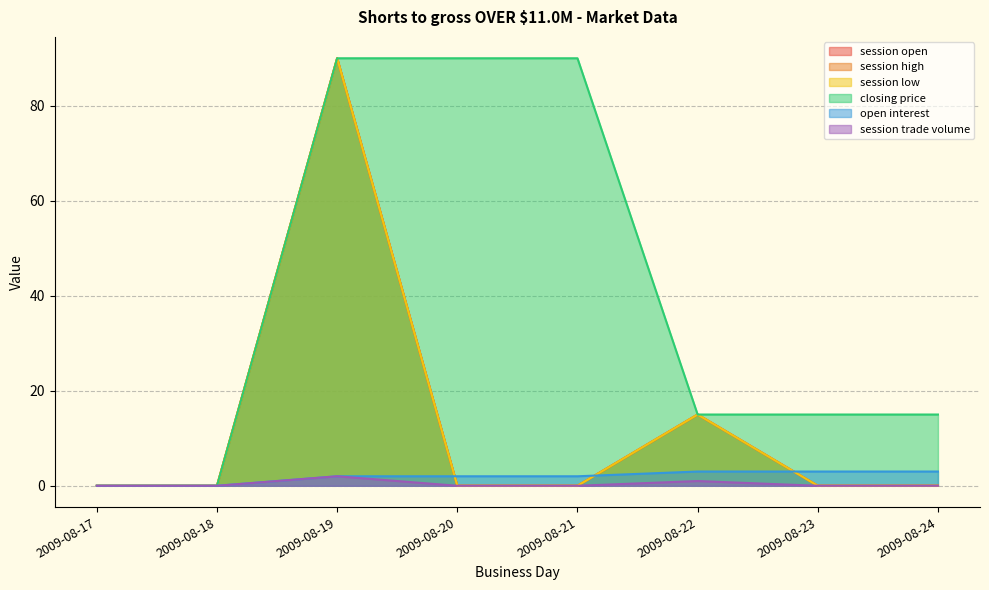

True or false: session trade volume and open interest cross at least once.

False